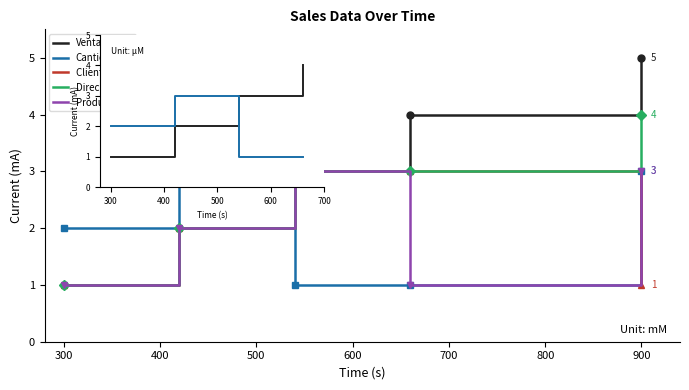

What is the minimum value shown in the chart?

1